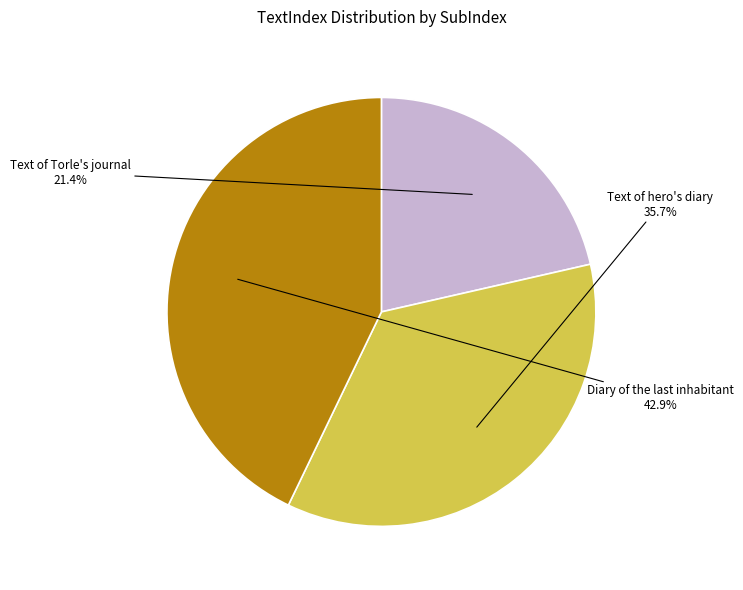

Is there any slice that represents more than half of the pie?

No